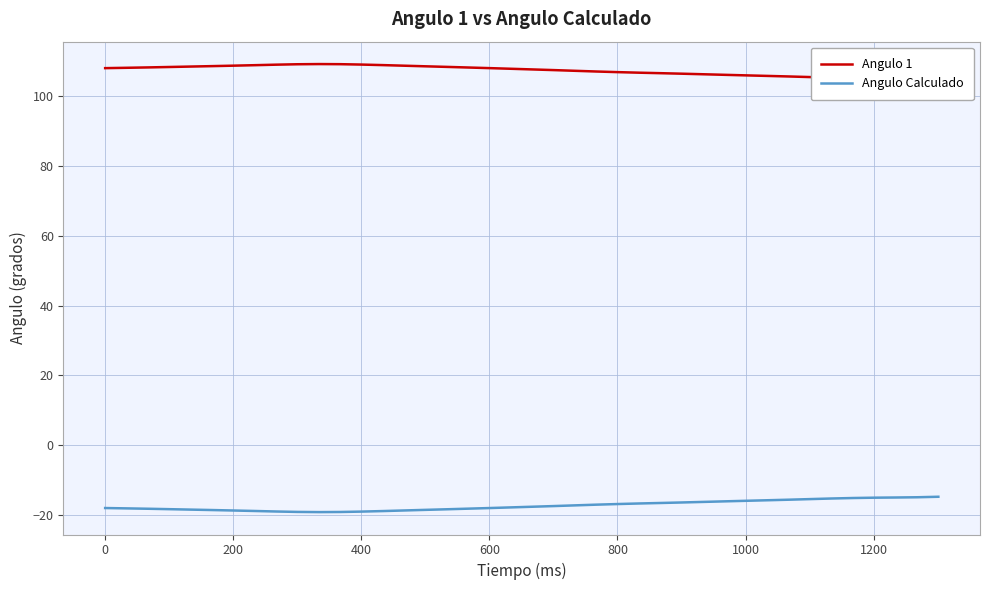

Rank the series by their average value, from highest to lowest.

Angulo 1, Angulo Calculado